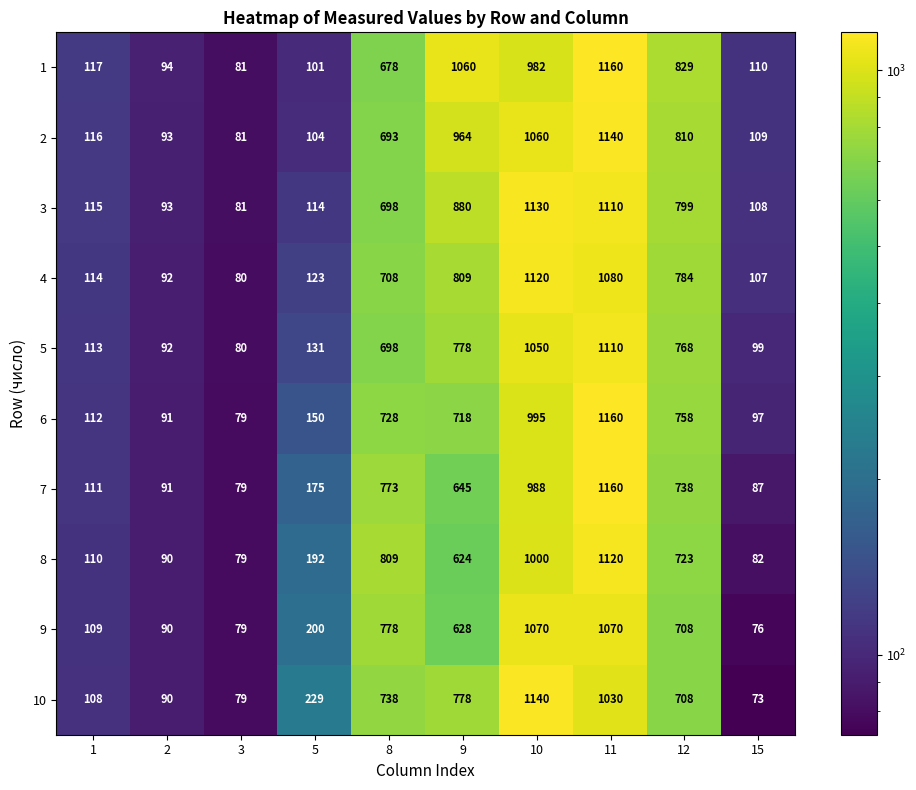

Rank the categories by 6 value from highest to lowest.

11, 10, 12, 8, 9, 5, 1, 15, 2, 3